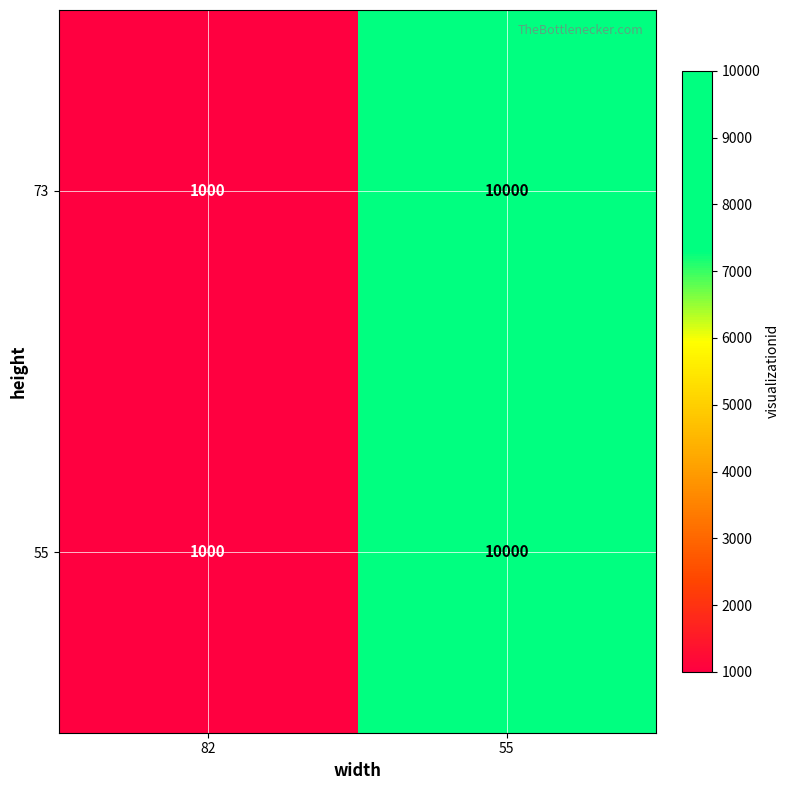

What is the total value across all series at 55?

20000